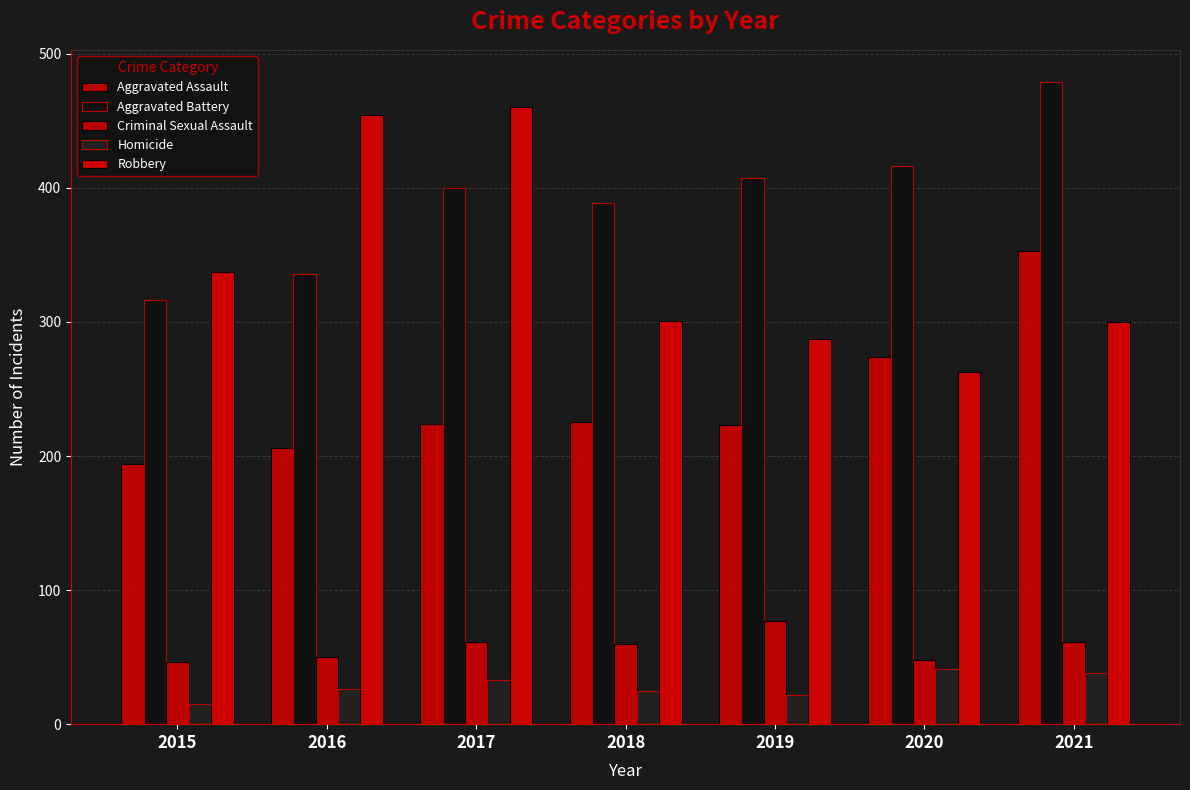

Which category has the lowest value in the Robbery series?

2020